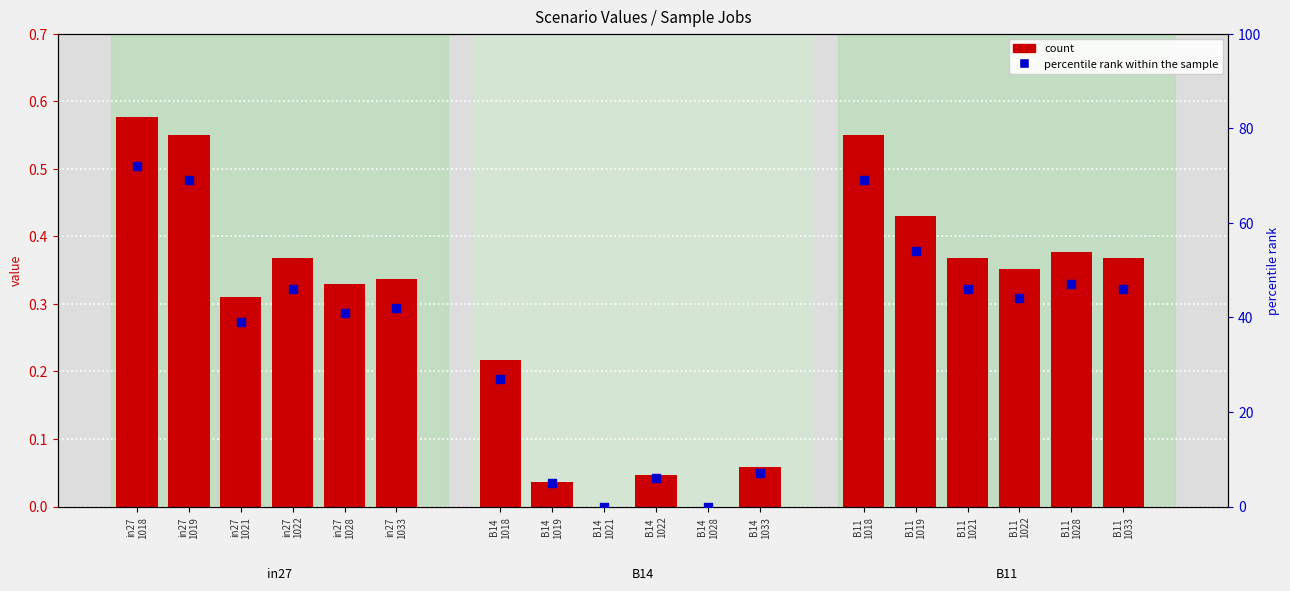

At which category is the sum across all series the highest?

in27
1018